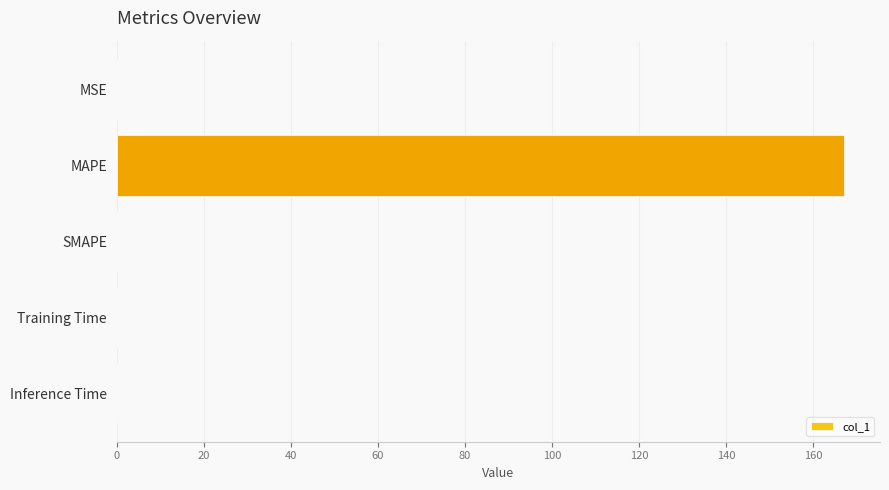

Is it true that the value at MAPE is 57.0?

False